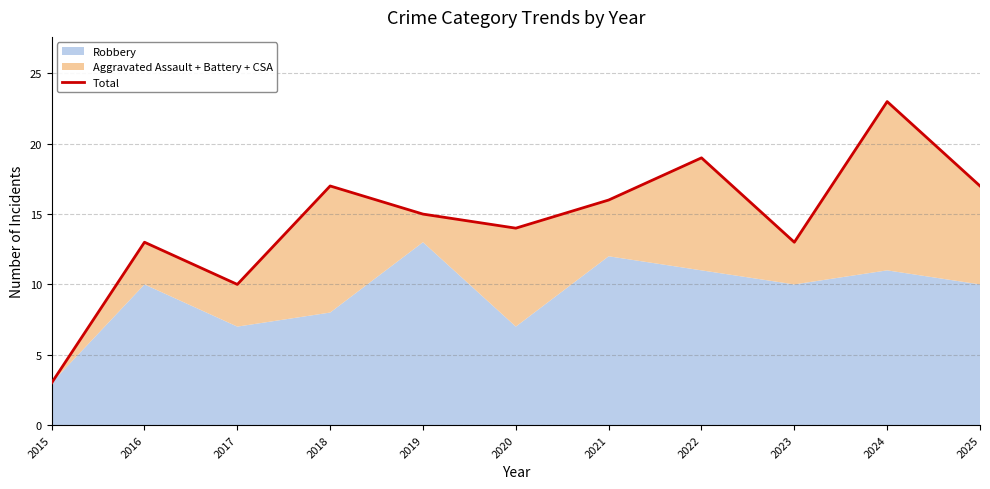

Reading left to right, extract all data points from this chart.

2015=3	2016=13	2017=10	2018=17	2019=15	2020=14	2021=16	2022=19	2023=13	2024=23	2025=17